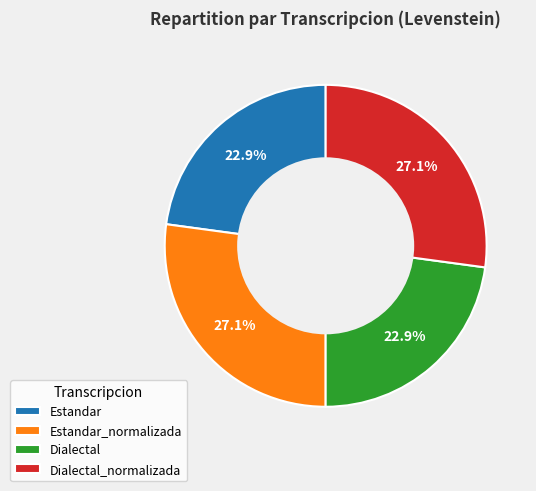

Does Estandar represent more than half of the total?

No